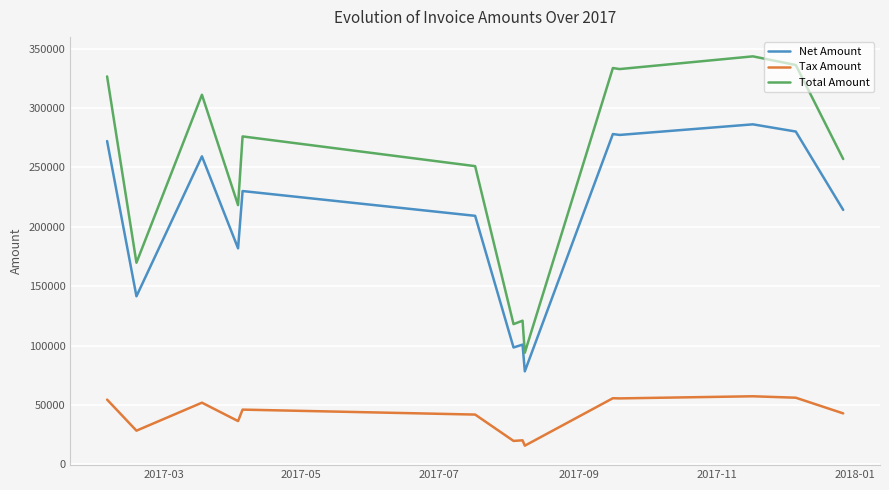

Which series has the largest total across all categories?

Total Amount